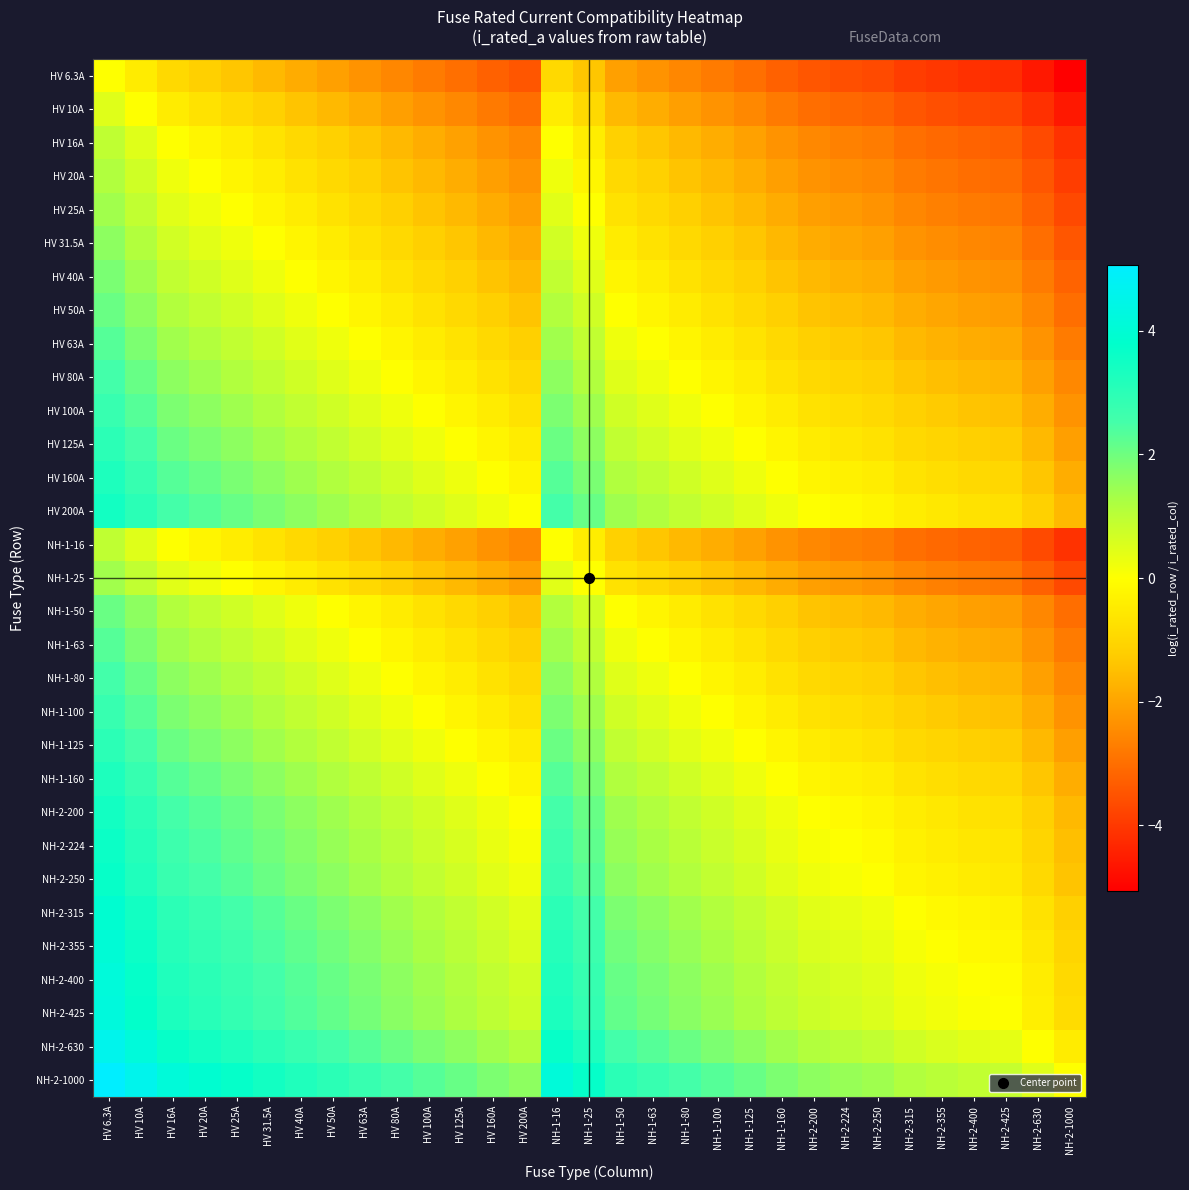

How many series are shown in this chart?

31